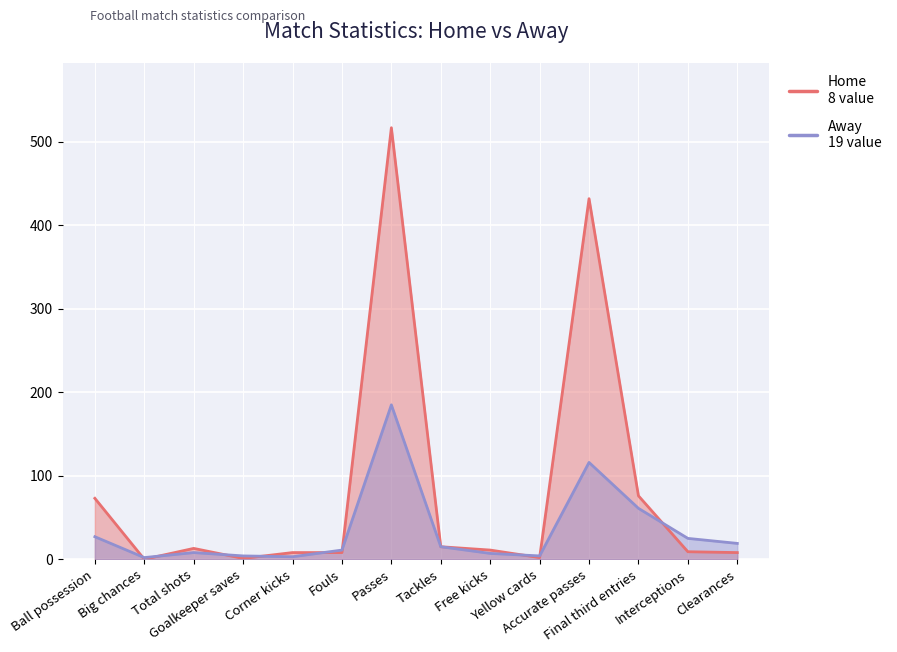

Which series has the widest spread of values?

Home